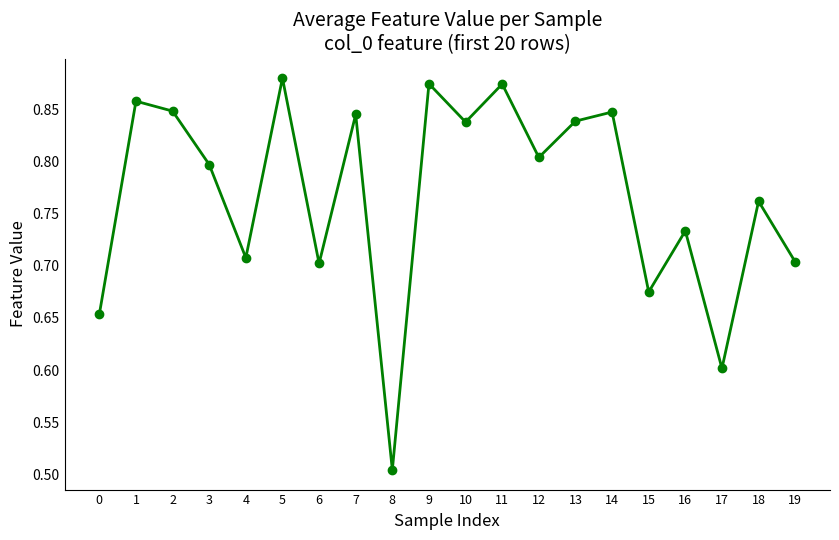

At which category does the data reach its first local valley?

4